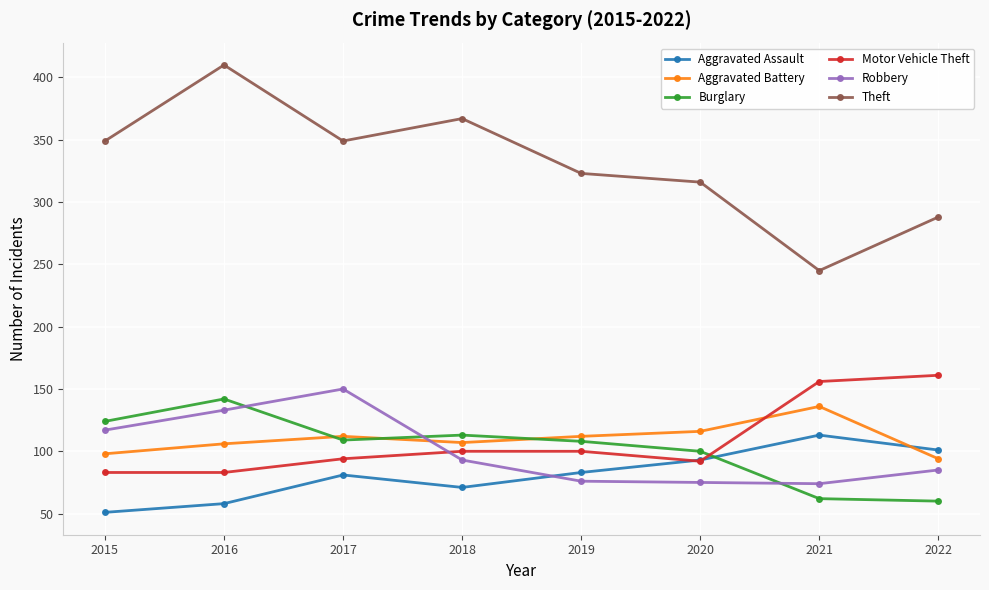

Which series has the largest range (max minus min)?

Theft